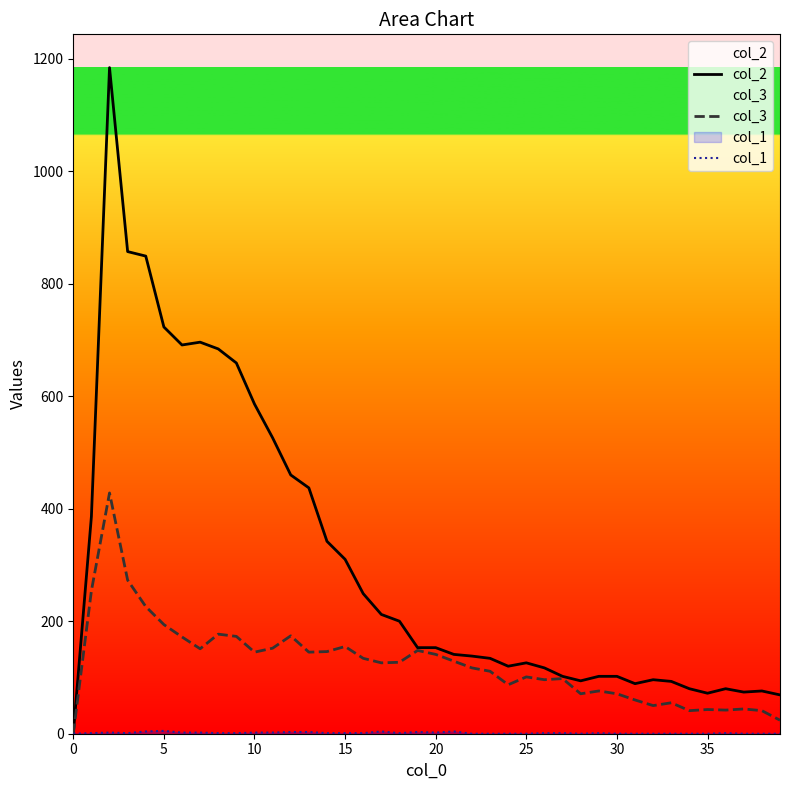

Does the chart have visible grid lines?

No